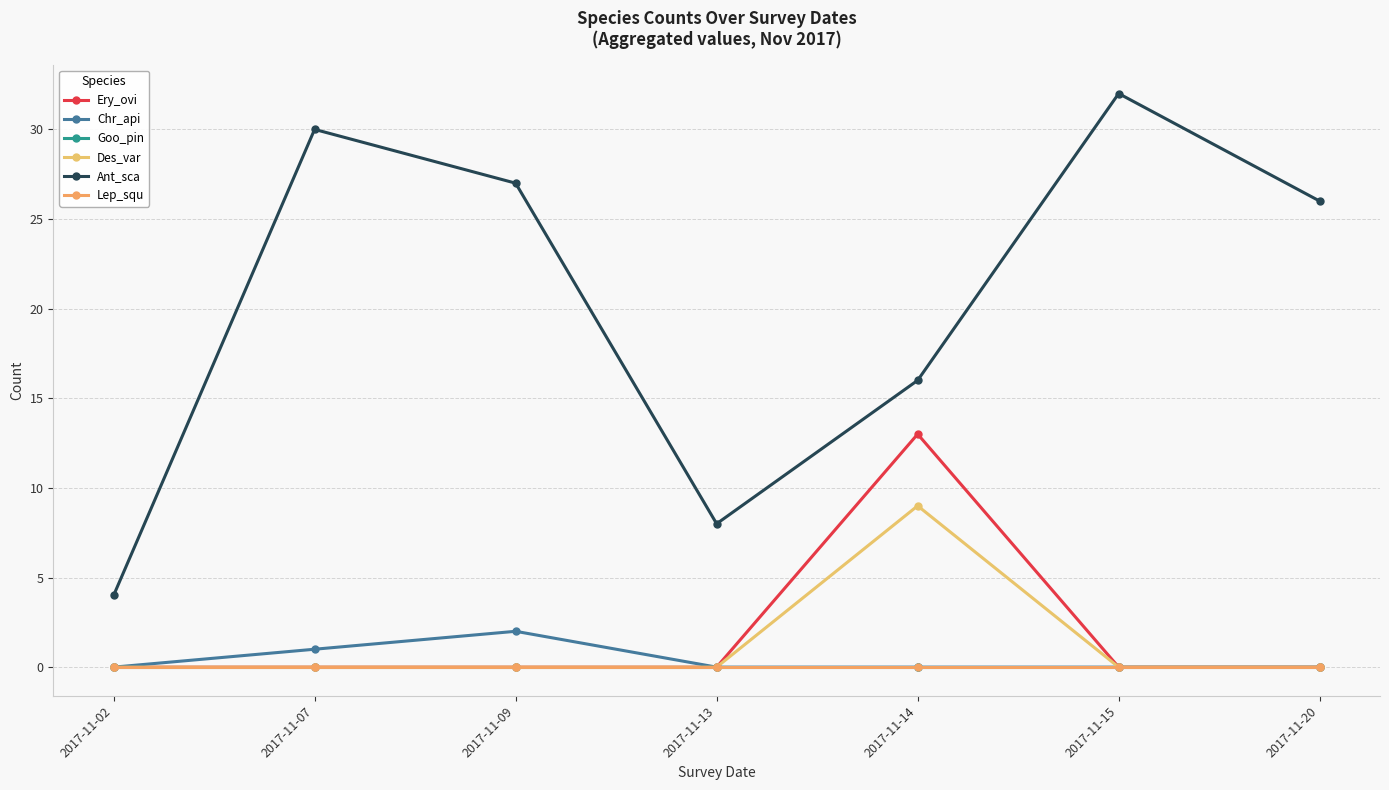

How many Chr_api values are between 0 and 1?

6